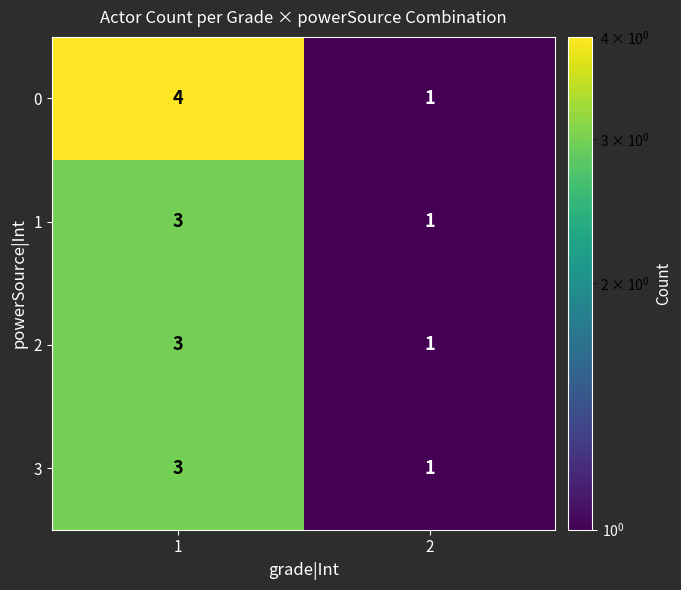

What is the sum of the 1 values at 1 and 2?

4